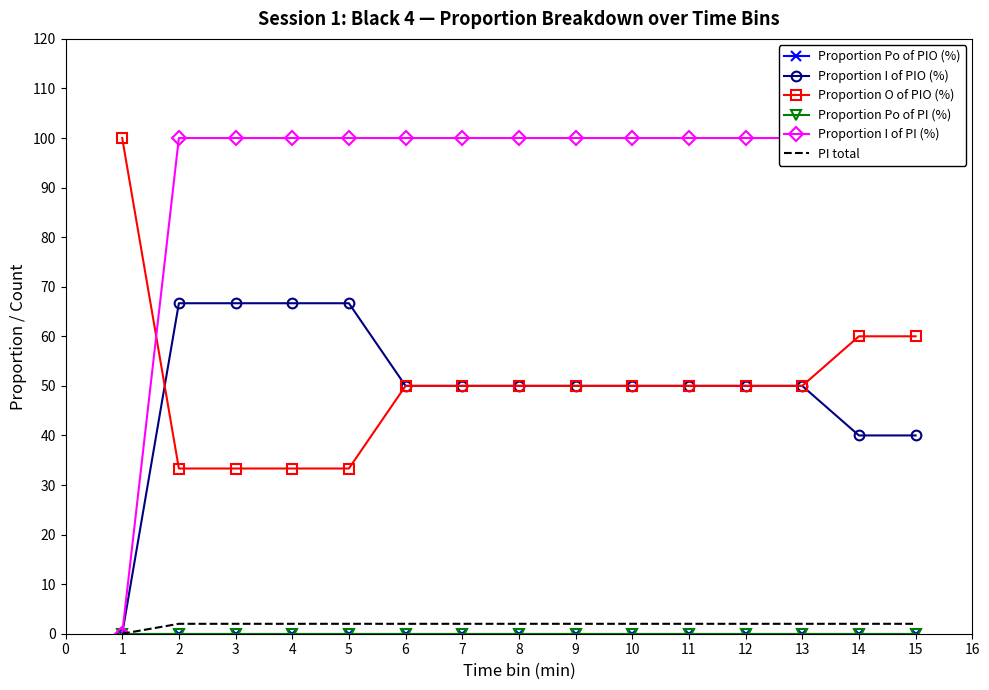

Reading left to right, transcribe all the data shown in this chart.

Proportion Po of PIO (%): 0.0	0.0	0.0	0.0	0.0	0.0	0.0	0.0	0.0	0.0	0.0	0.0	0.0	0.0	0.0
Proportion I of PIO (%): 0.0	66.7	66.7	66.7	66.7	50.0	50.0	50.0	50.0	50.0	50.0	50.0	50.0	40.0	40.0
Proportion O of PIO (%): 100.0	33.3	33.3	33.3	33.3	50.0	50.0	50.0	50.0	50.0	50.0	50.0	50.0	60.0	60.0
Proportion Po of PI (%): 0.0	0.0	0.0	0.0	0.0	0.0	0.0	0.0	0.0	0.0	0.0	0.0	0.0	0.0	0.0
Proportion I of PI (%): 0.0	100.0	100.0	100.0	100.0	100.0	100.0	100.0	100.0	100.0	100.0	100.0	100.0	100.0	100.0
PI total: 0.0	2.0	2.0	2.0	2.0	2.0	2.0	2.0	2.0	2.0	2.0	2.0	2.0	2.0	2.0